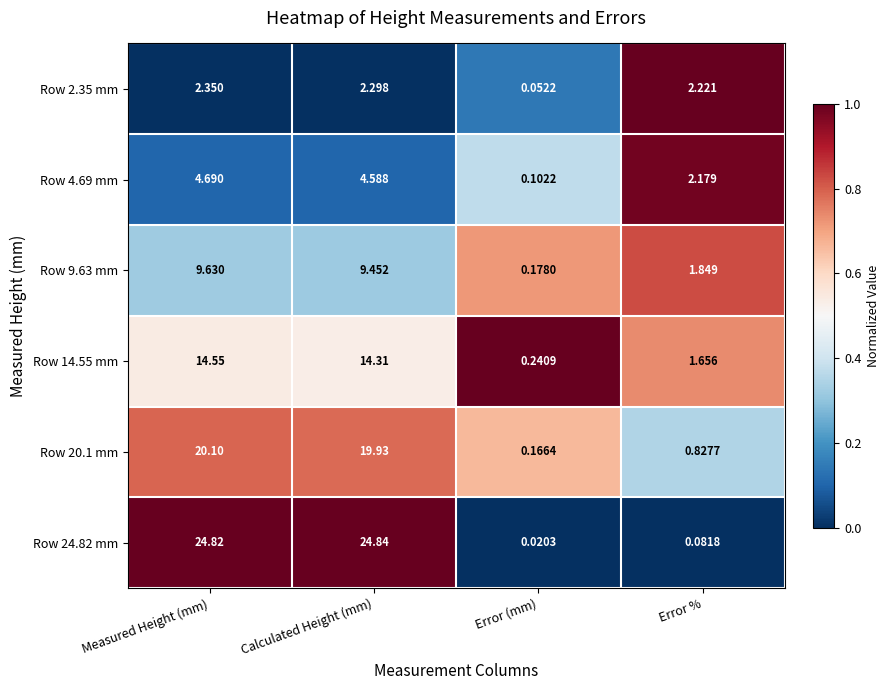

At which category does the chart reach its minimum across all series?

Error (mm)